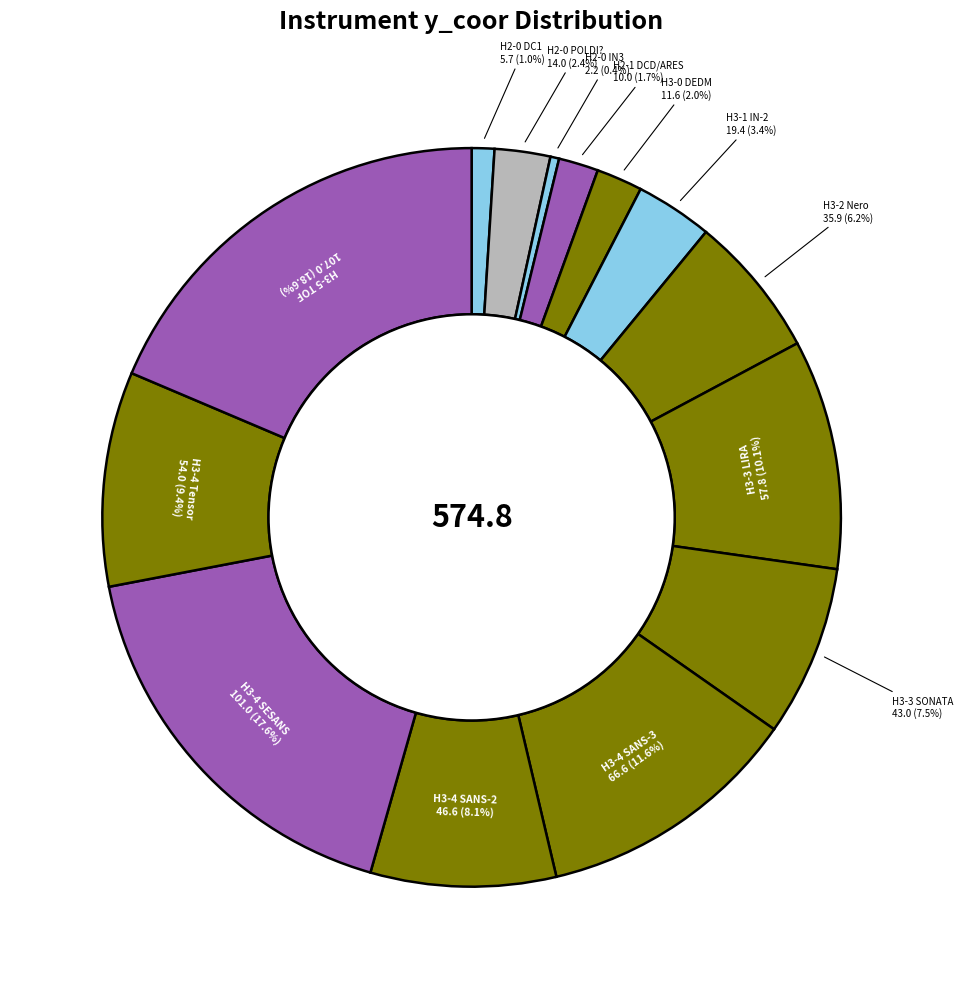

To the nearest percent, what is the difference between the largest and smallest slice percentages?

18%